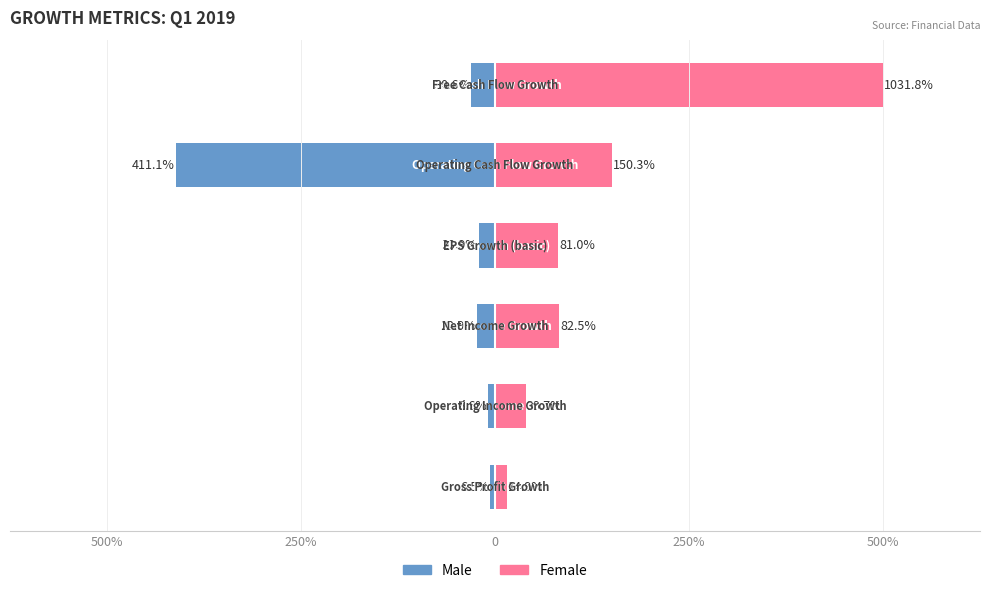

Is the value of Male at 500% greater than the value of Female at 0?

No